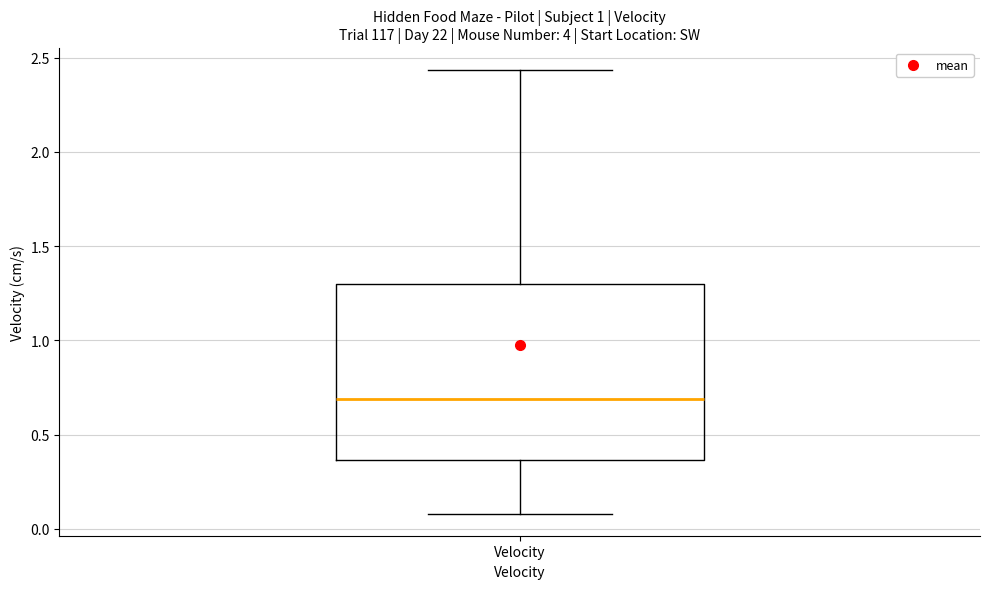

Transcribe this box plot: give where the median line is, the range the box spans, and where the two whiskers end, as read against the y-axis. The values are not printed on the chart, so give them approximately, as read against the axis.

median 0.70, box 0.35 to 1.30, whiskers 0.10 to 2.45